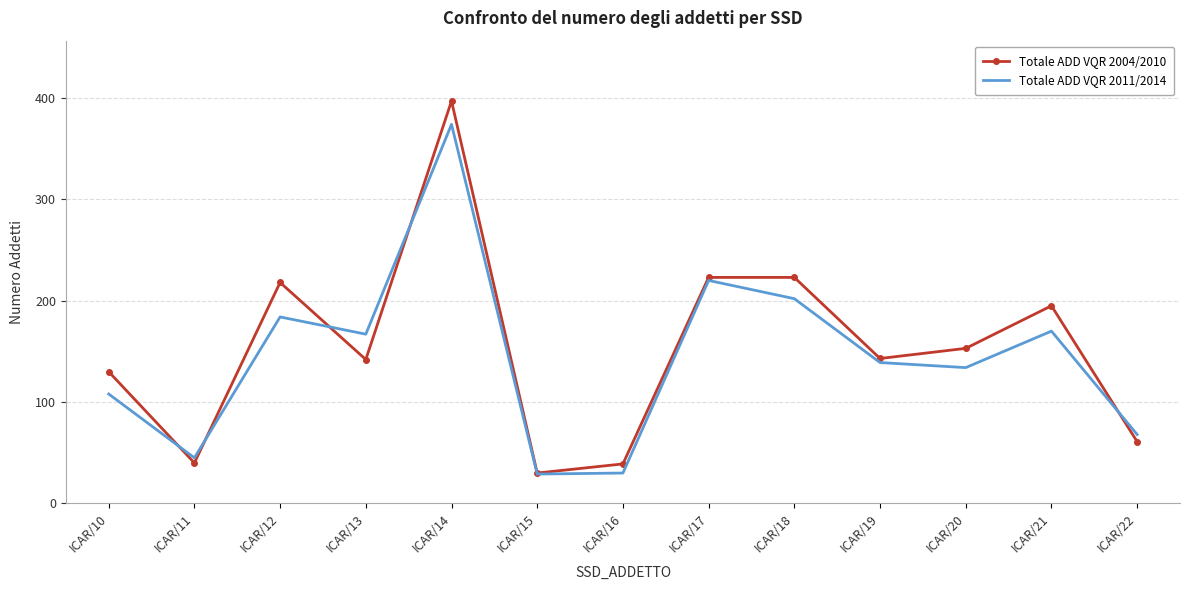

True or false: Totale ADD VQR 2004/2010 and Totale ADD VQR 2011/2014 intersect in this chart.

True